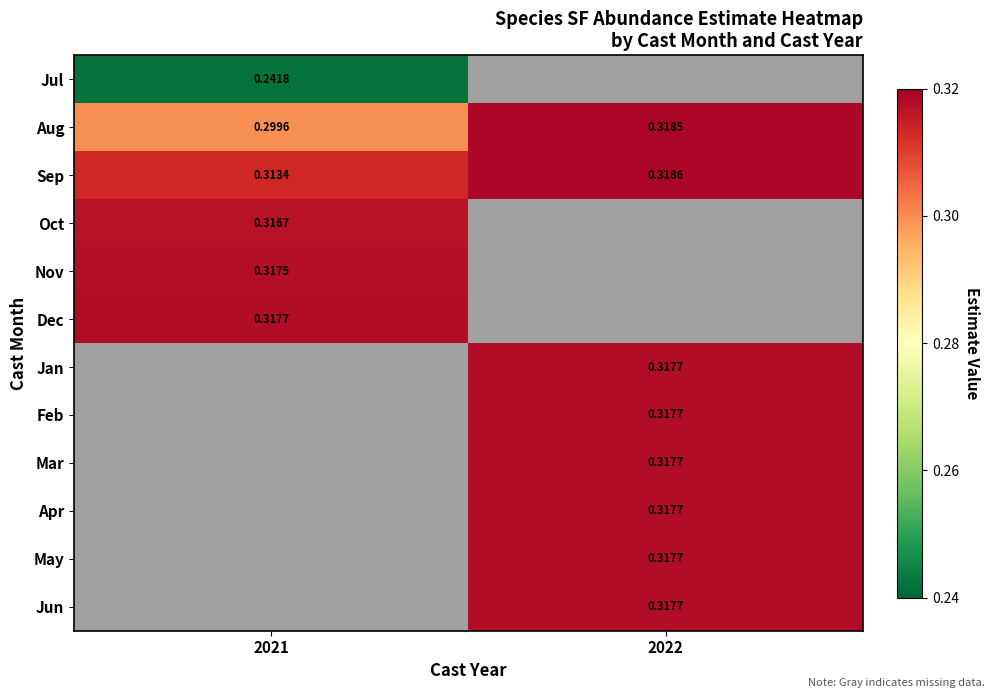

The value of Sep at 2022 is 0.3. True or false?

True